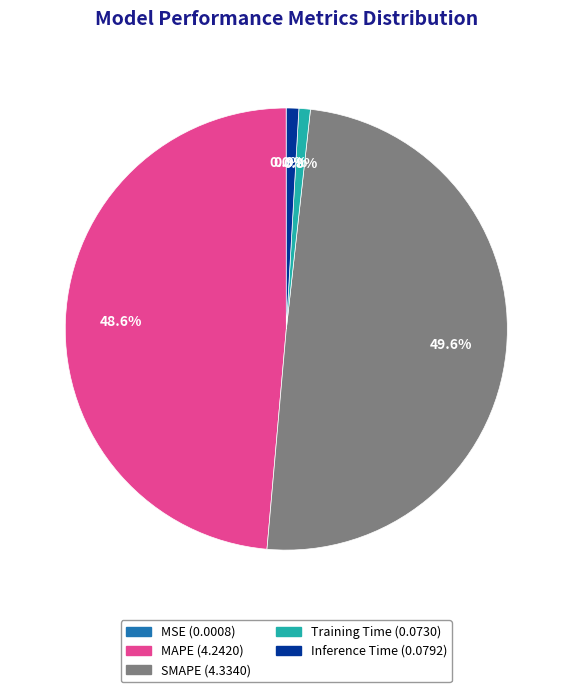

To the nearest percent, what is the difference between the largest and smallest slice percentages?

50%